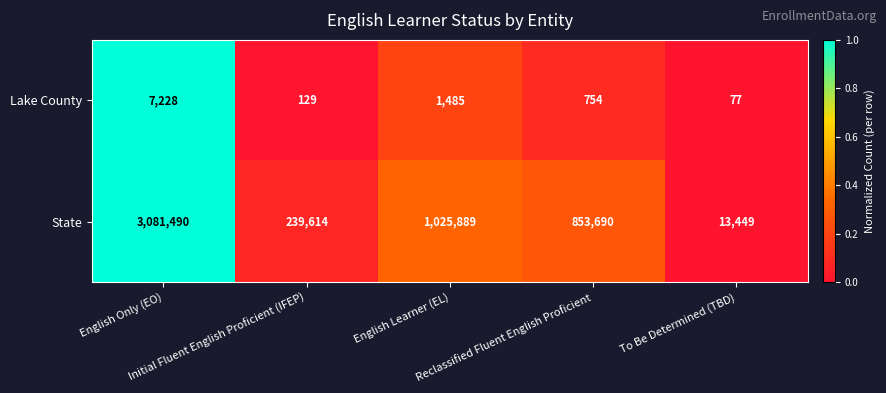

What is the smallest value displayed?

77